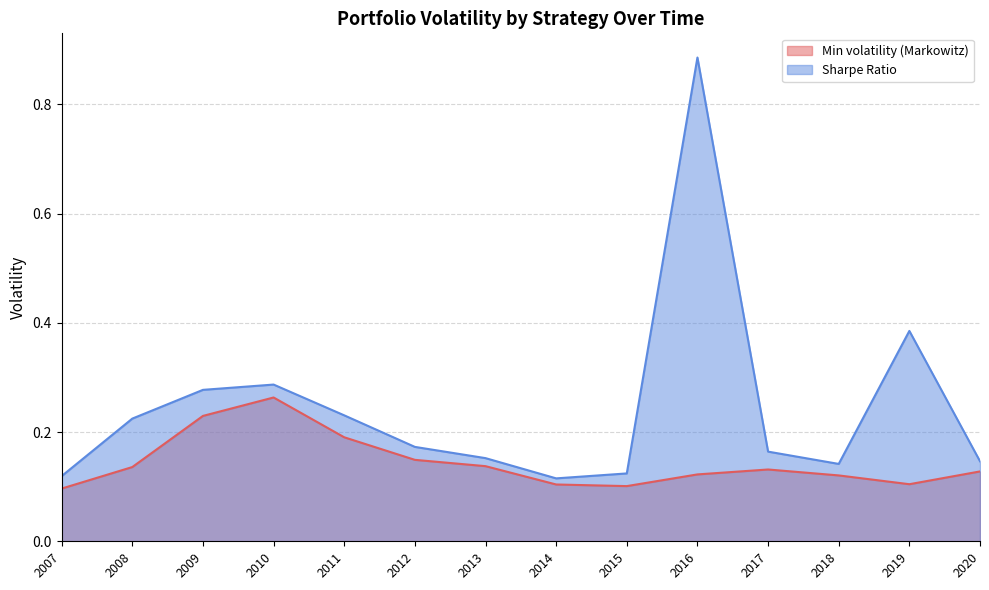

Does the chart have visible grid lines?

Yes